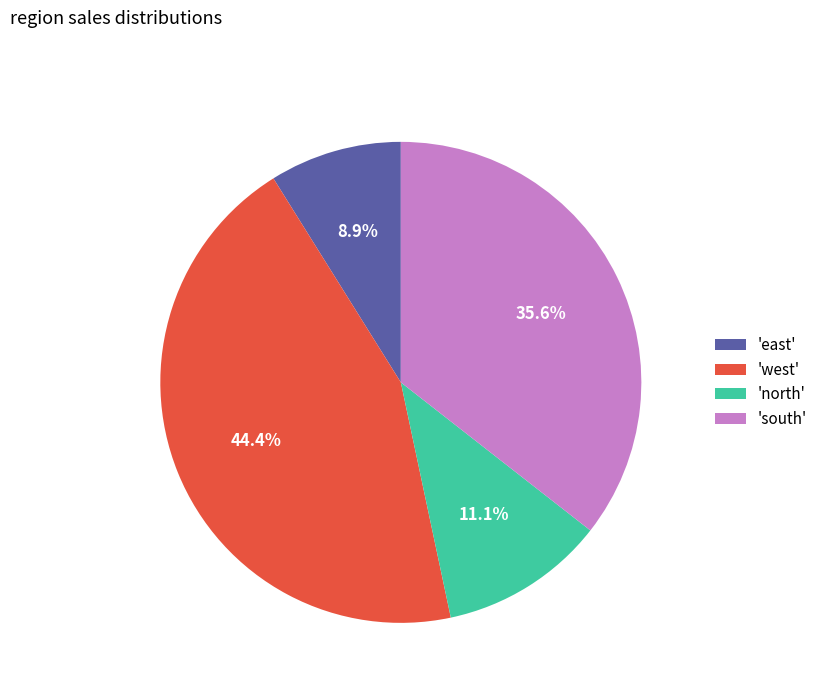

Rank the categories by value from highest to lowest.

'west', 'south', 'north', 'east'